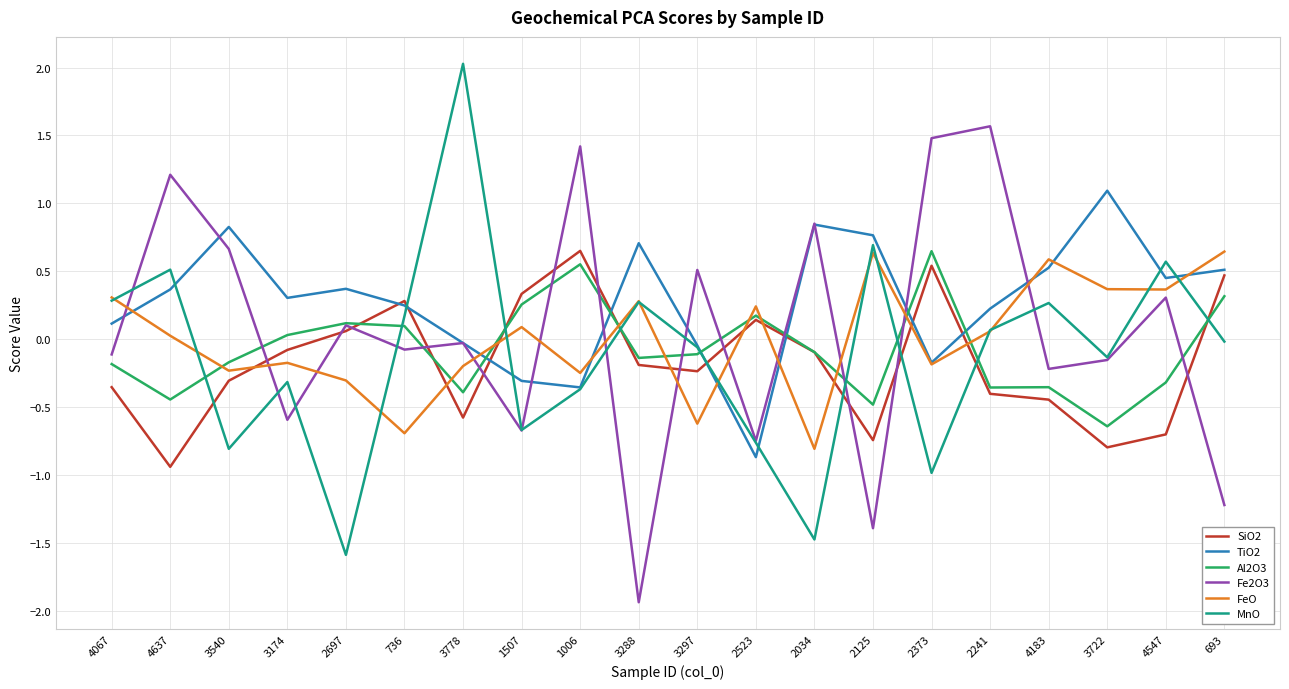

The value of SiO2 at 3540 is -0.3. True or false?

True